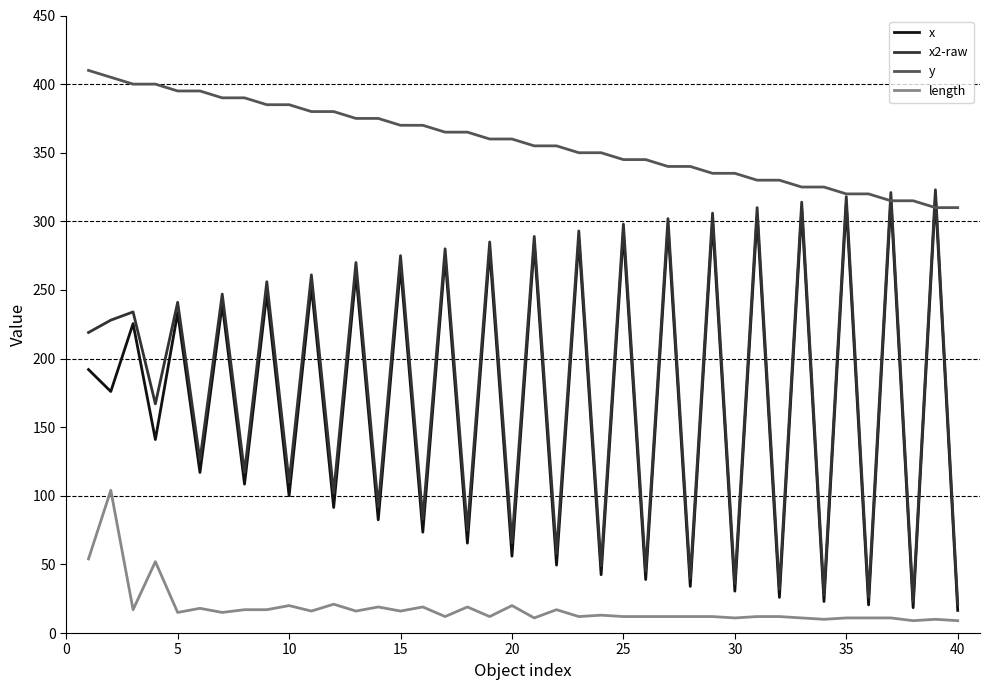

Which series has the largest total across all categories?

y